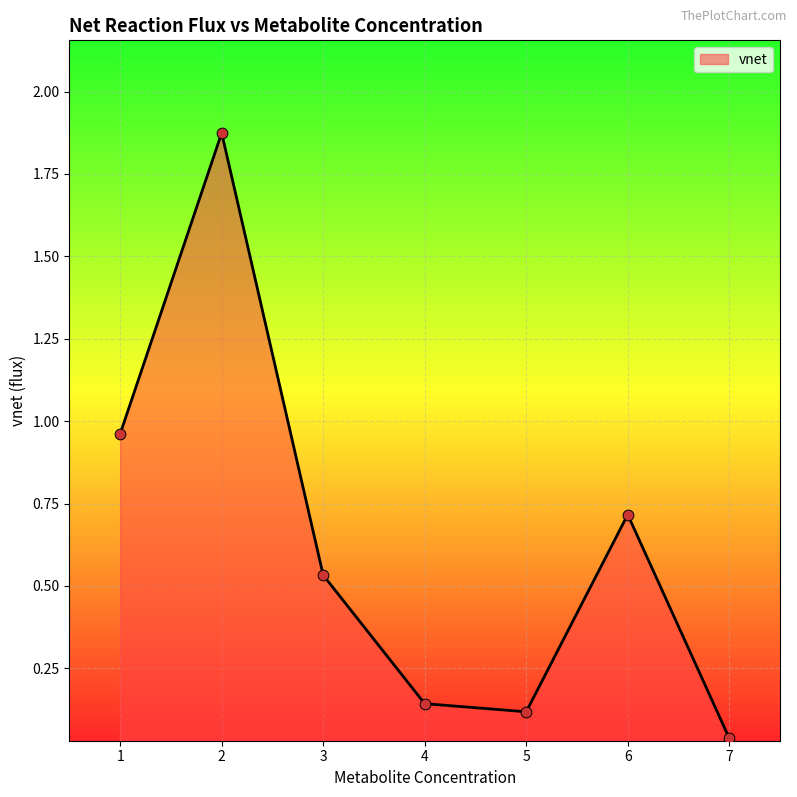

Which has a higher value, 5 or 3?

3